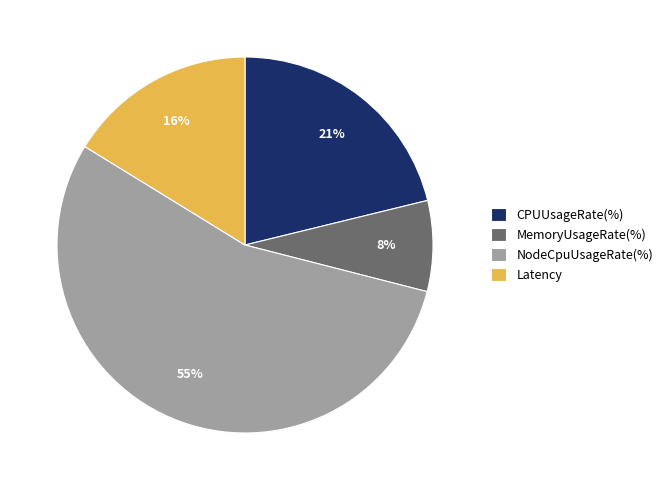

To the nearest percent, what is the combined percentage of NodeCpuUsageRate(%) and CPUUsageRate(%)?

76%